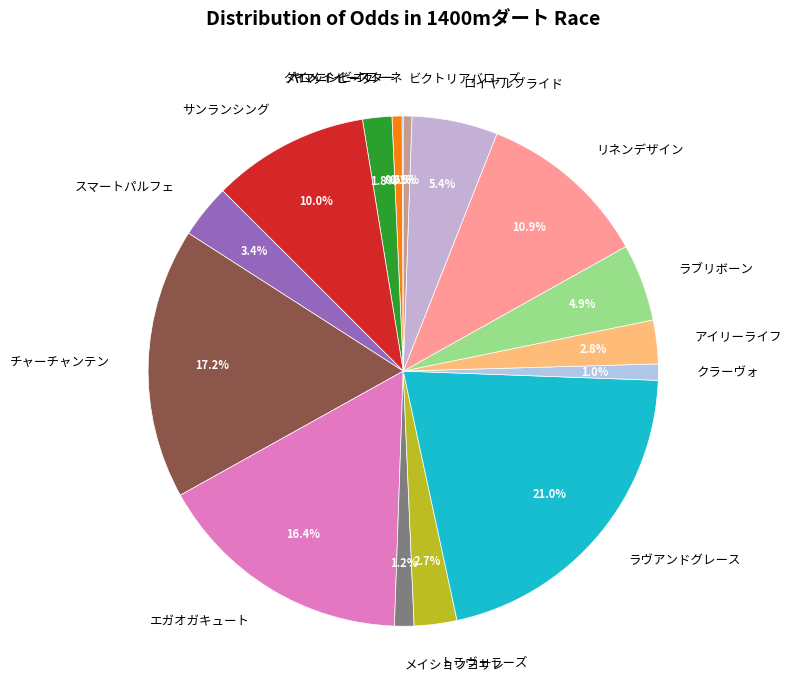

To the nearest percent, what is the difference between the largest and smallest slice percentages?

21%